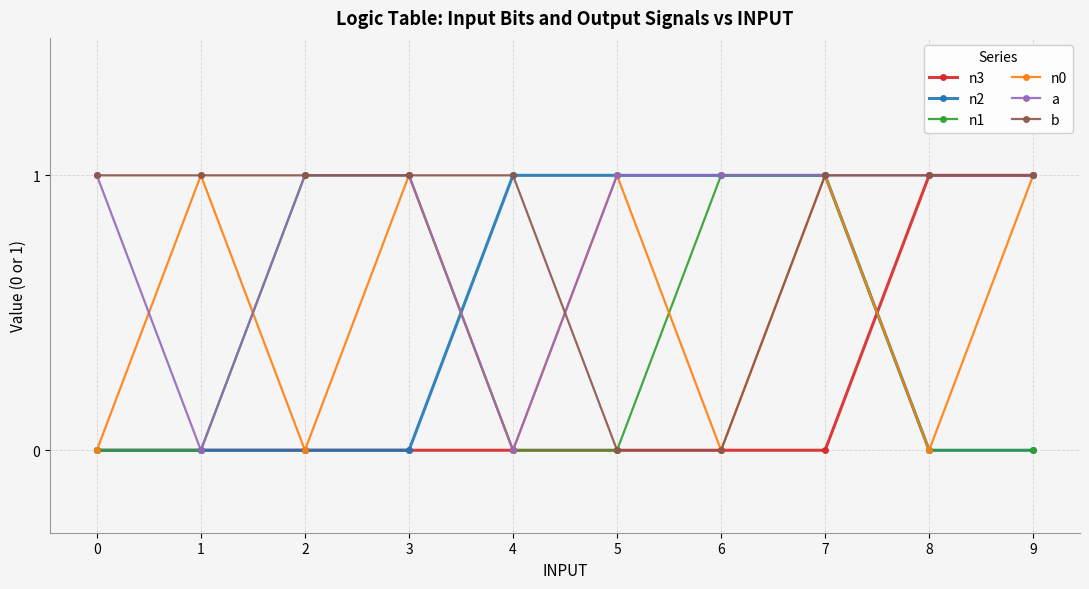

What is the difference between the maximum and minimum values in the a series?

1